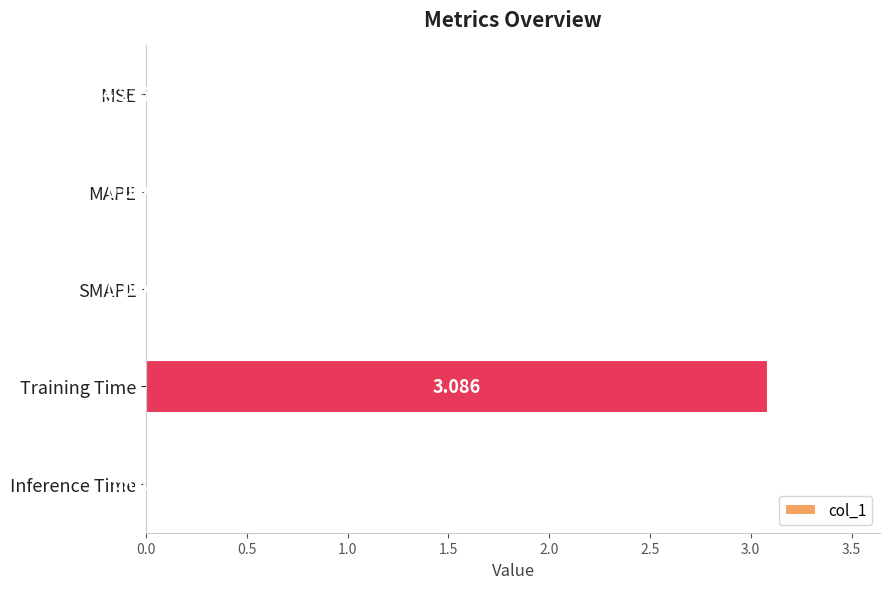

Which has a higher value, MSE or MAPE?

MAPE